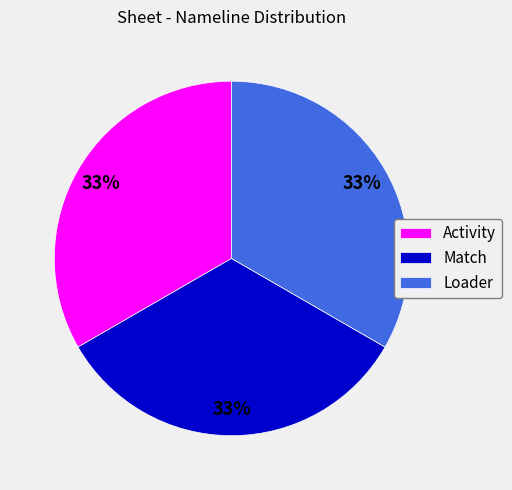

How many slices are in this pie chart?

3